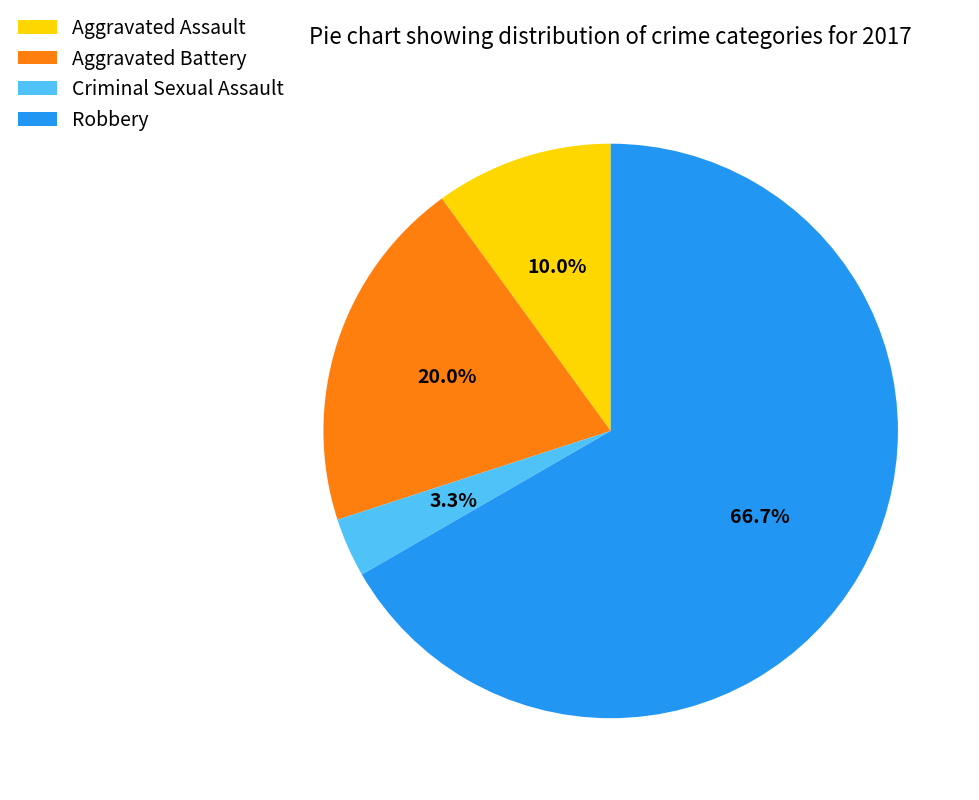

Which slice is the smallest?

Criminal Sexual Assault